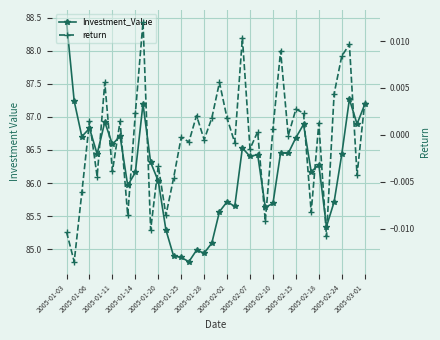

How many interior local valleys does the return series have?

15